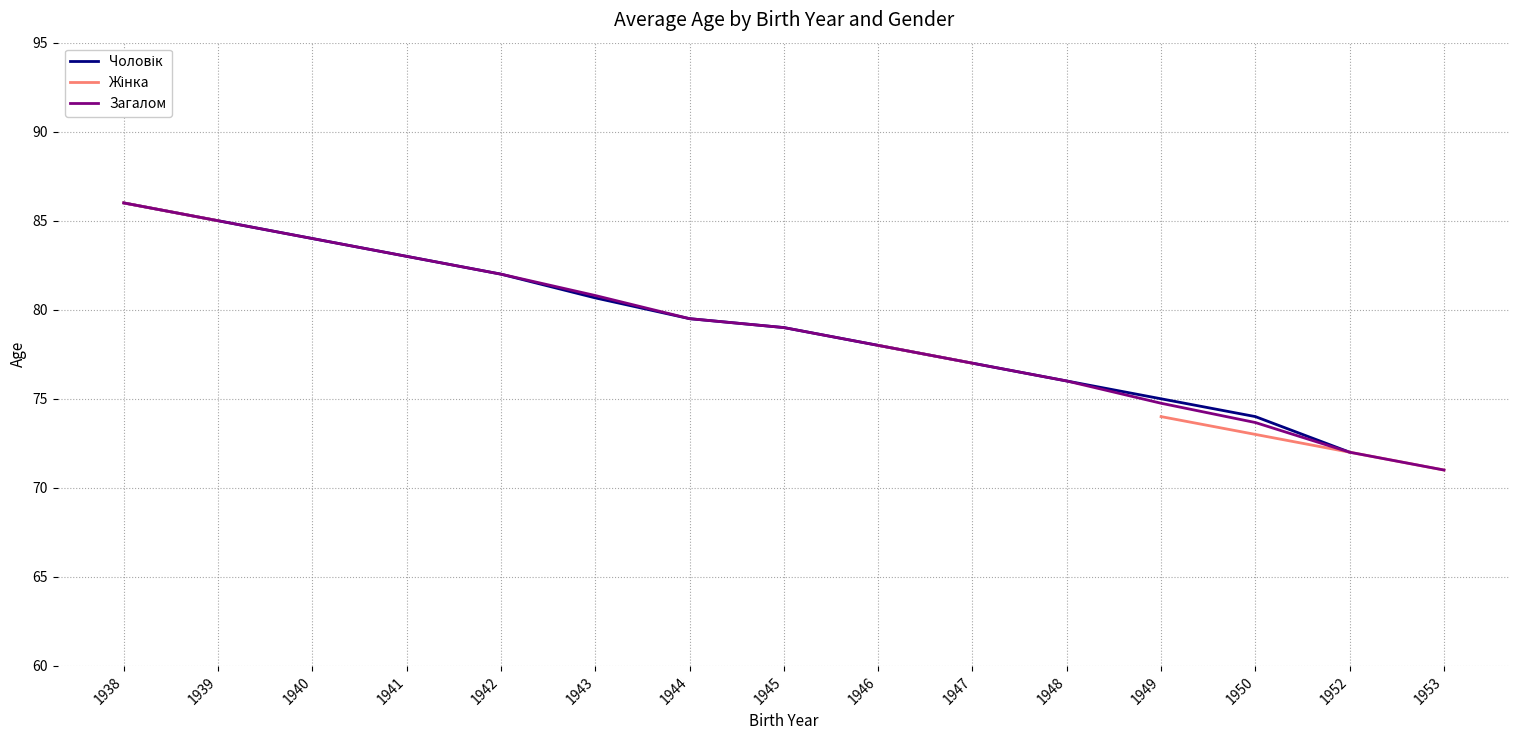

Which category has the lowest value across all series?

1953